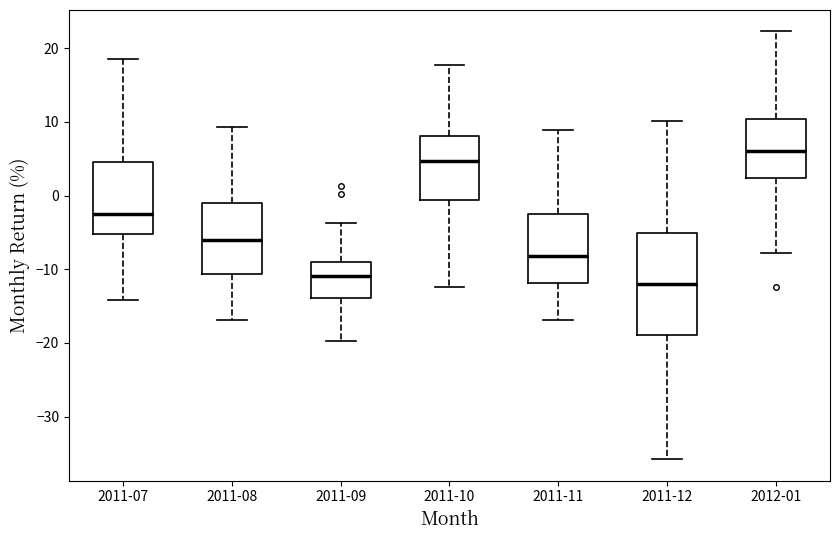

Reading left to right, transcribe this box plot: for each box, give where its median line is, the range the box spans, and where its two whiskers end, as read against the y-axis. The values are not printed on the chart, so give them approximately, as read against the axis.

2011-07: median -2, box -5 to 5, whiskers -14 to 19
2011-08: median -6, box -11 to -1, whiskers -17 to 9
2011-09: median -11, box -14 to -9, whiskers -20 to -4
2011-10: median 5, box -1 to 8, whiskers -12 to 18
2011-11: median -8, box -12 to -2, whiskers -17 to 9
2011-12: median -12, box -19 to -5, whiskers -36 to 10
2012-01: median 6, box 2 to 10, whiskers -8 to 22